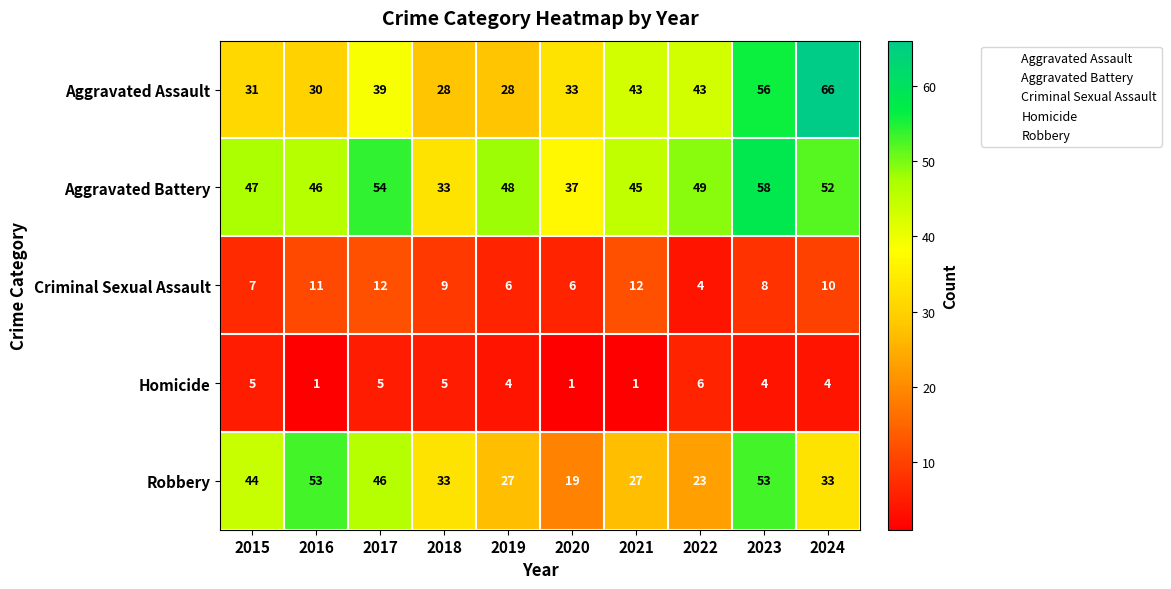

List the series in order of their peak value, lowest first.

Homicide, Criminal Sexual Assault, Robbery, Aggravated Battery, Aggravated Assault